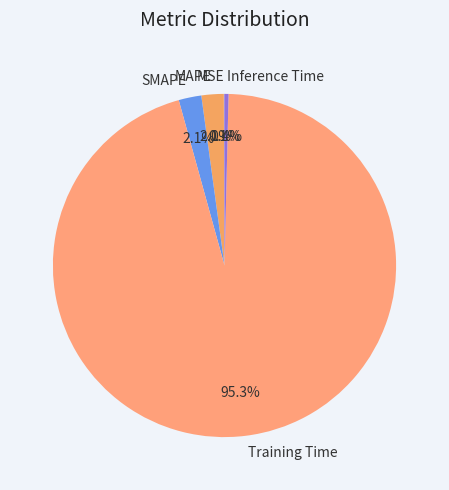

Which category accounts for the majority?

Training Time